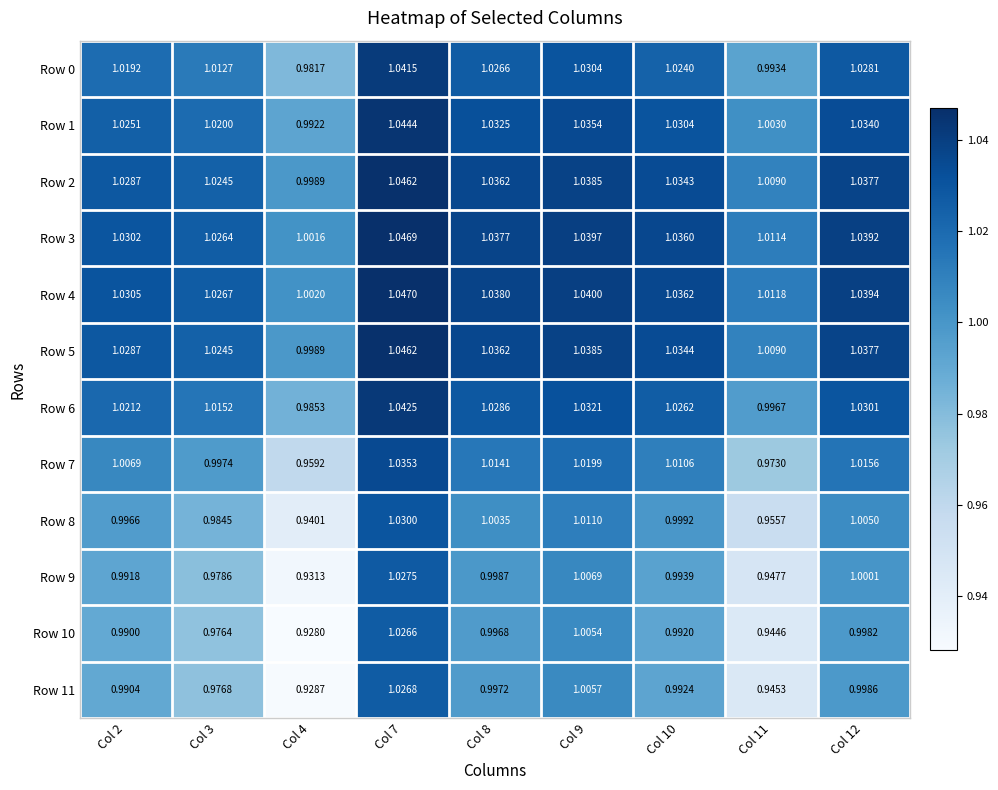

At how many categories does at least one series exceed 0?

9